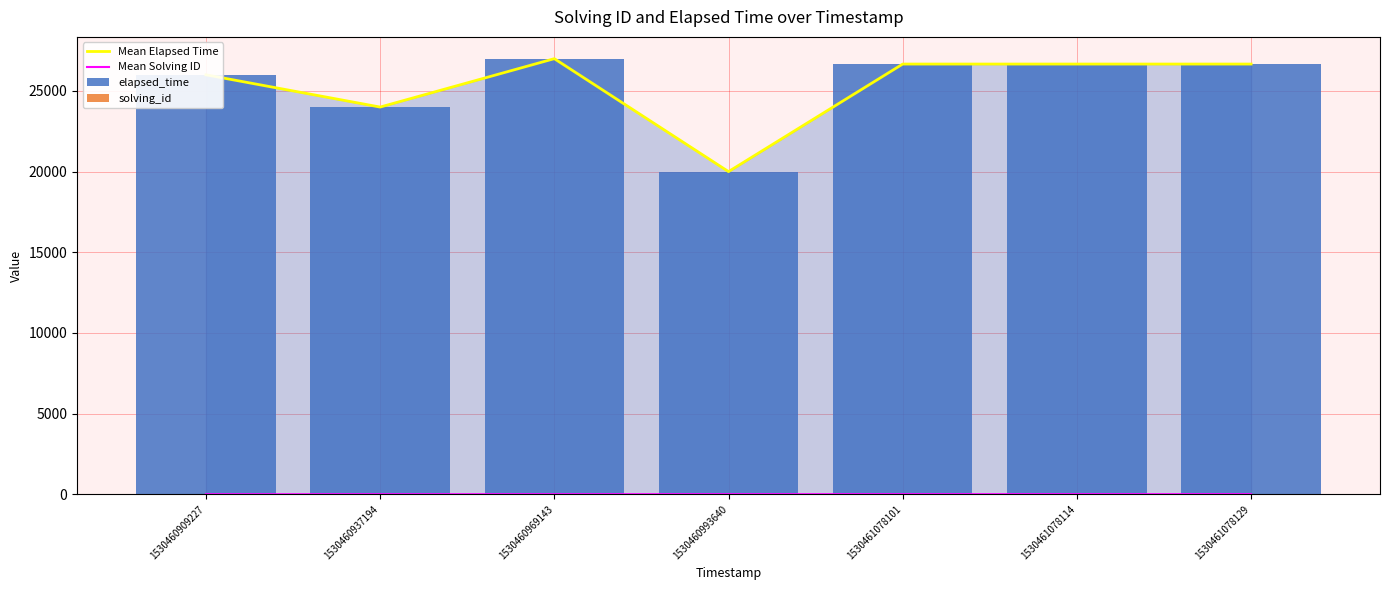

How many Mean Solving ID values are between 2 and 5?

6